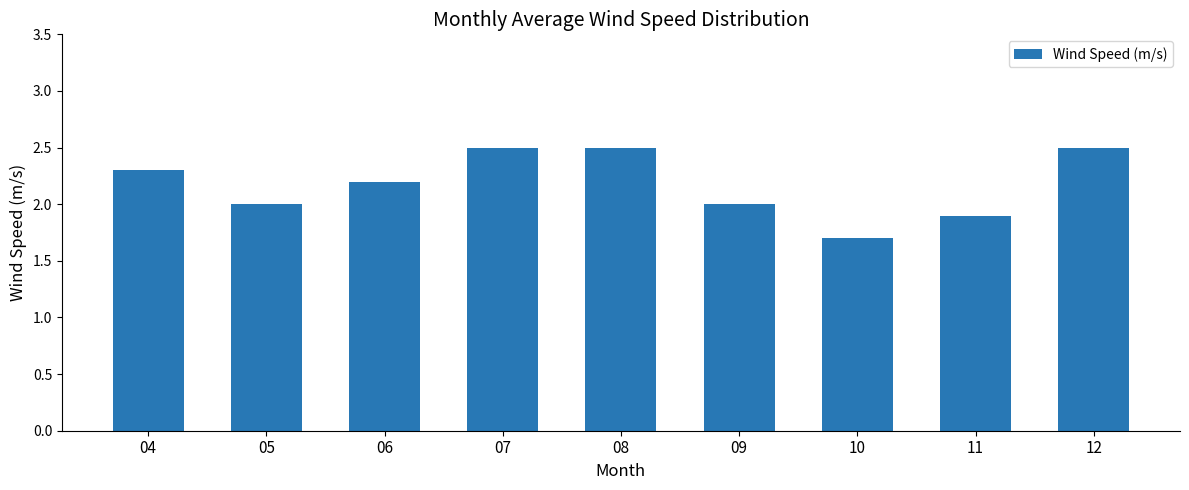

Which category has the lowest value across all series?

10